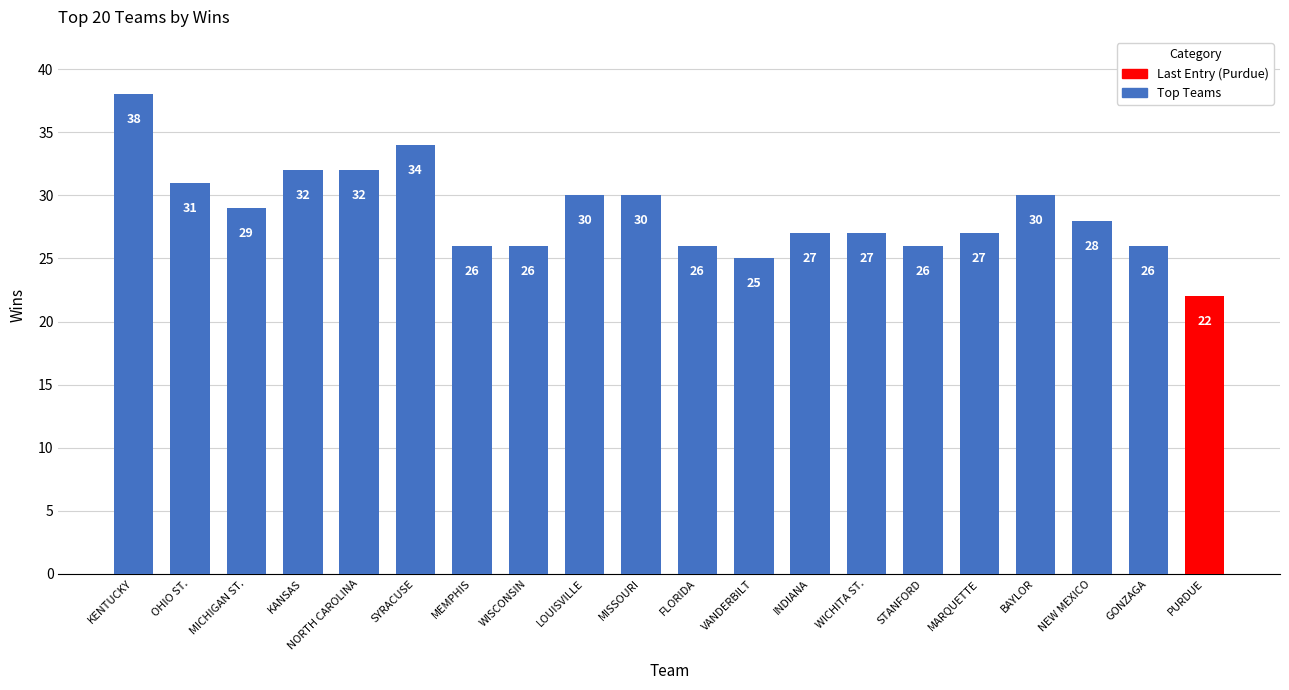

How many bars are there in total?

20